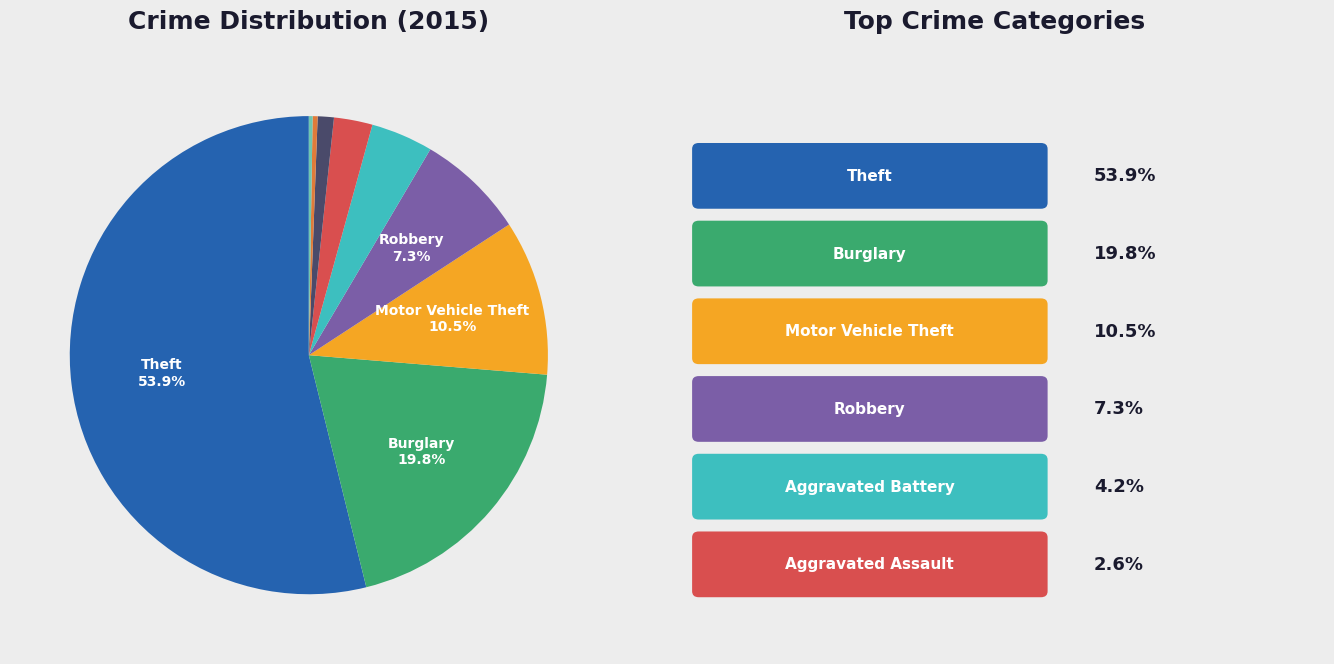

Does any single category account for the majority?

Yes